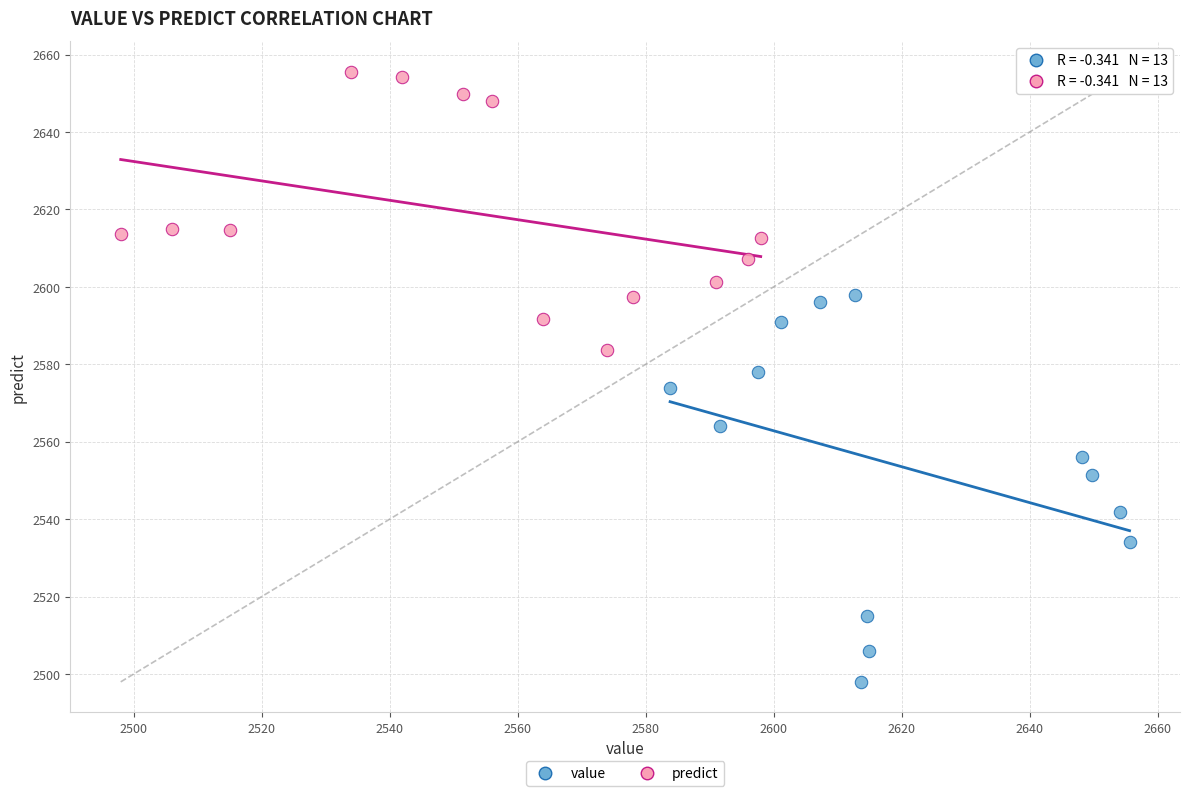

Which series contains the lowest Y value?

value